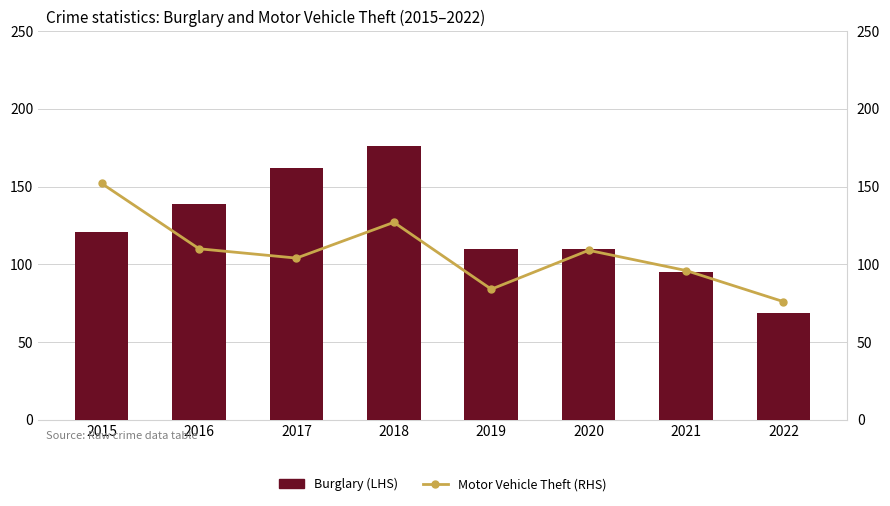

Rank the series at 2015 from highest to lowest value.

Motor Vehicle Theft (RHS), Burglary (LHS)